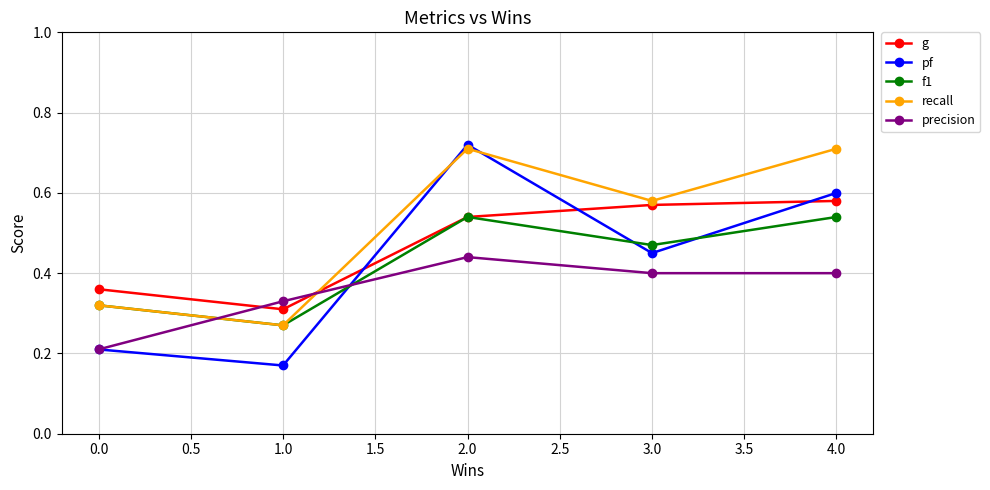

At which label is recall closest to 0?

1.0